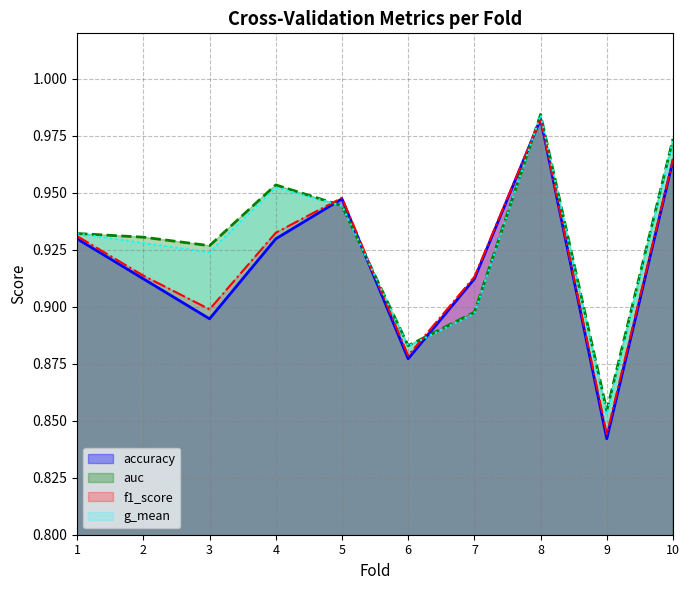

Count the number of categories in the chart.

10